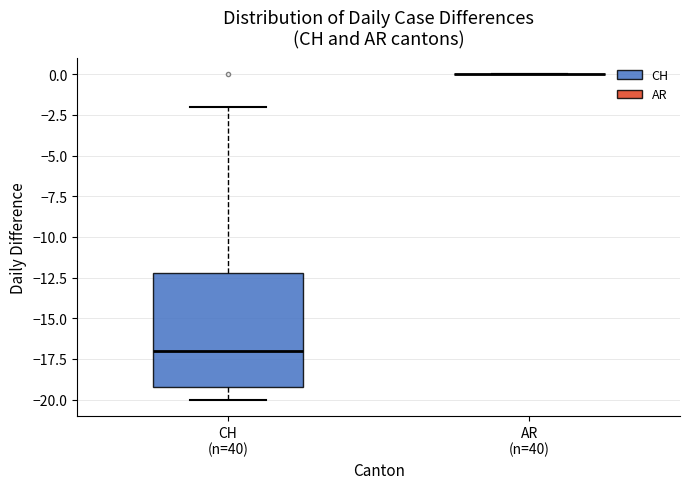

Reading left to right, transcribe this box plot: for each box, give where its median line is, the range the box spans, and where its two whiskers end, as read against the y-axis. The values are not printed on the chart, so give them approximately, as read against the axis.

CH (n=40): median -17, box -19 to -12, whiskers -20 to -2
AR (n=40): box collapsed to a line at 0, whiskers 0 to 0